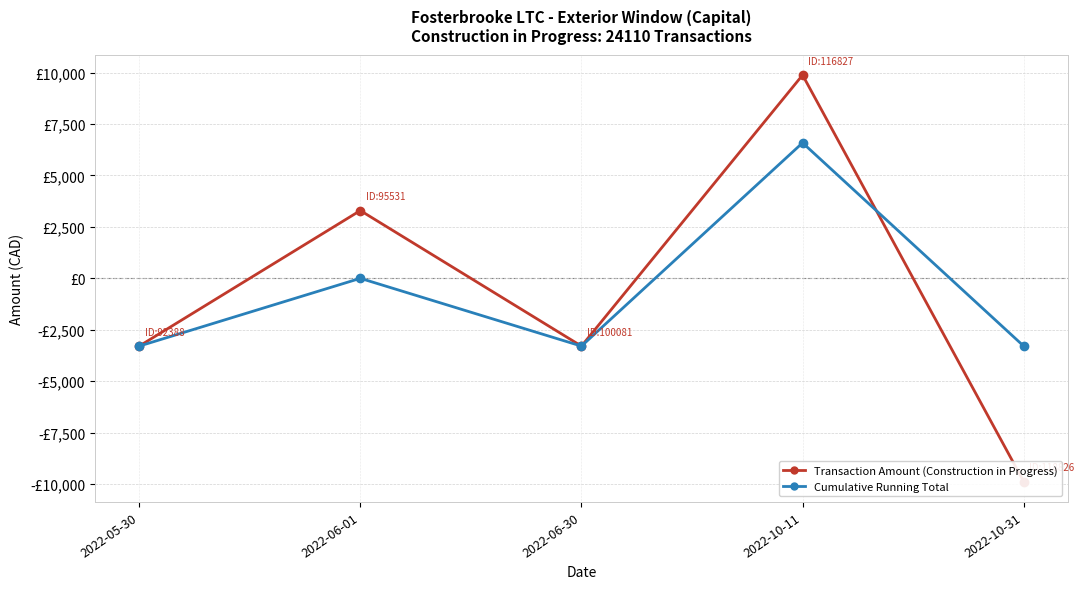

What is the label of the 2nd point from the right?

2022-10-11